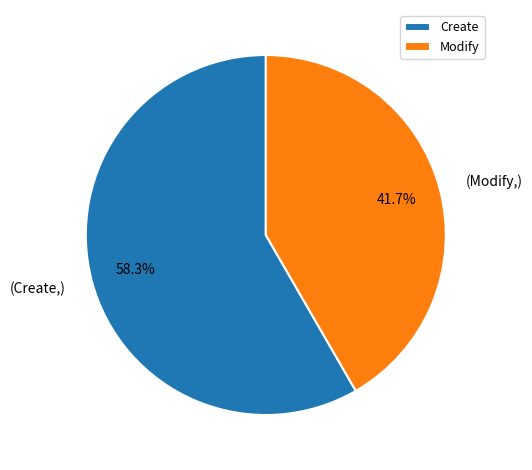

The Modify slice represents 51% of the pie. True or false?

False